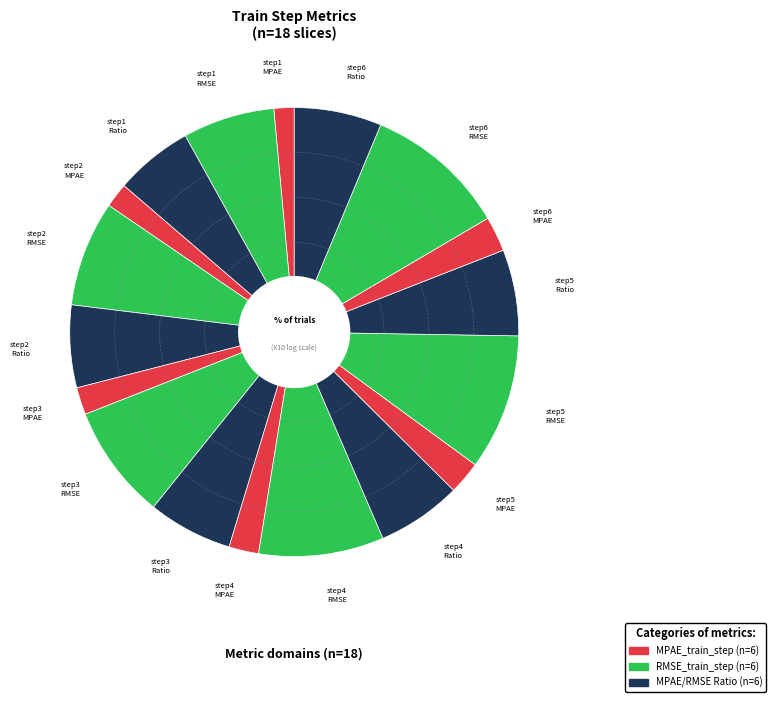

Is there a majority slice in this chart?

No